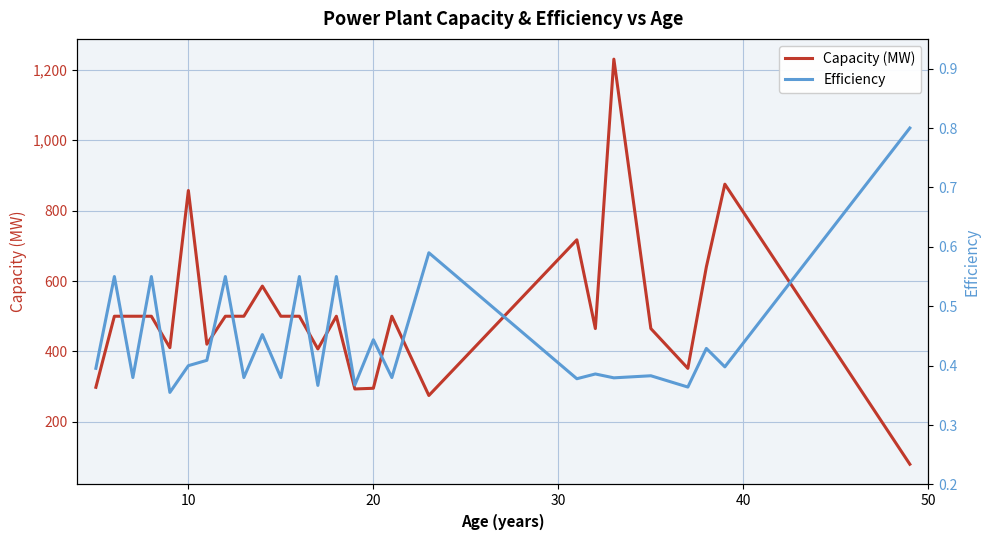

What is the highest value of the Capacity (MW) series?

1230.0